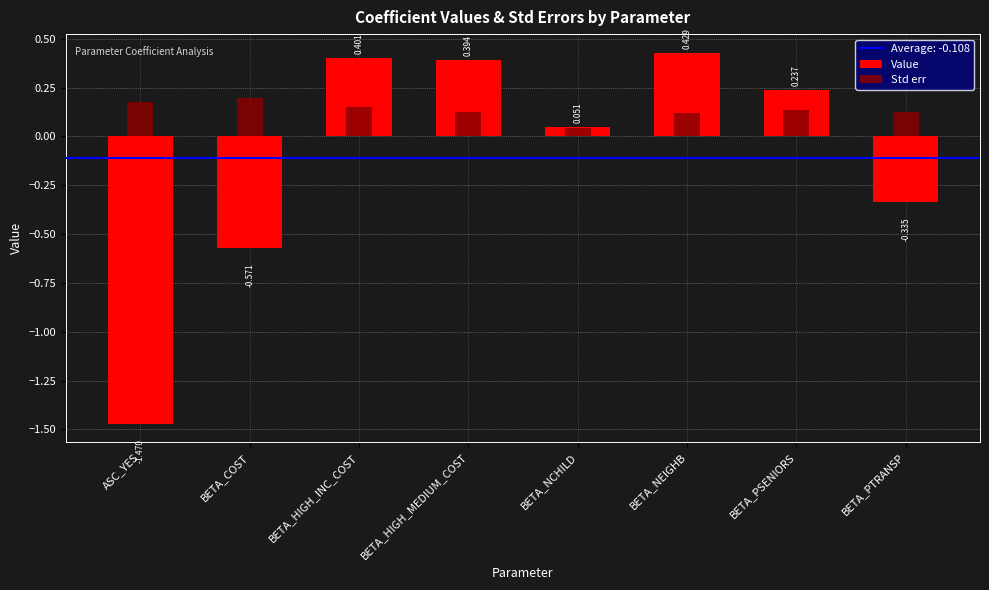

List the series in order of their peak value, lowest first.

Std err, Value